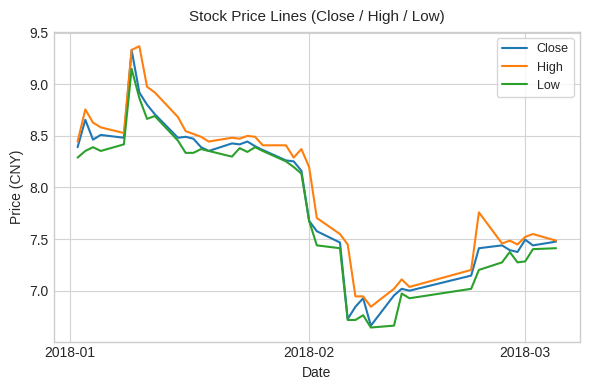

Which series has the largest range (max minus min)?

Close